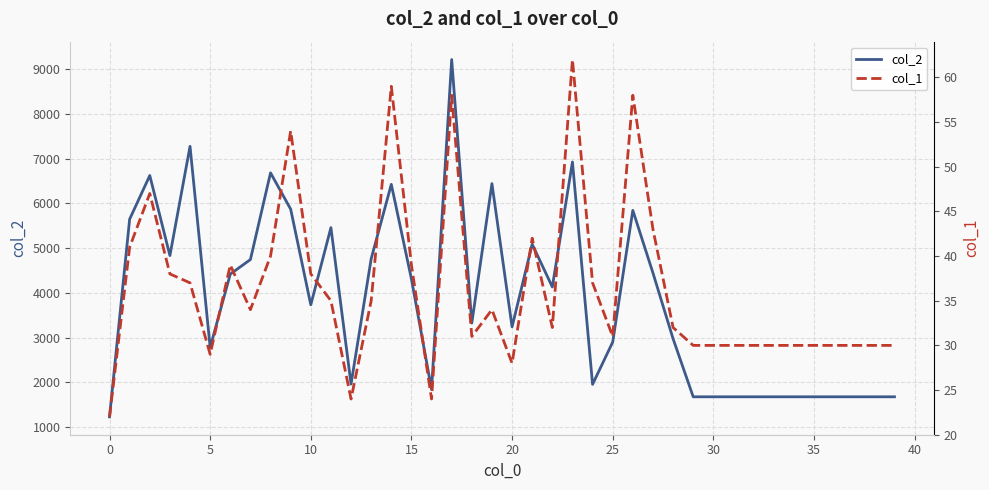

Is this an area chart (filled region under the line)?

No